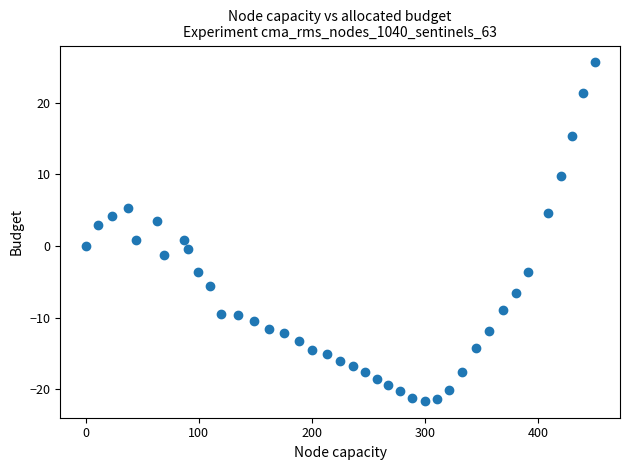

What is the range of Y values (max minus min)?

47.2